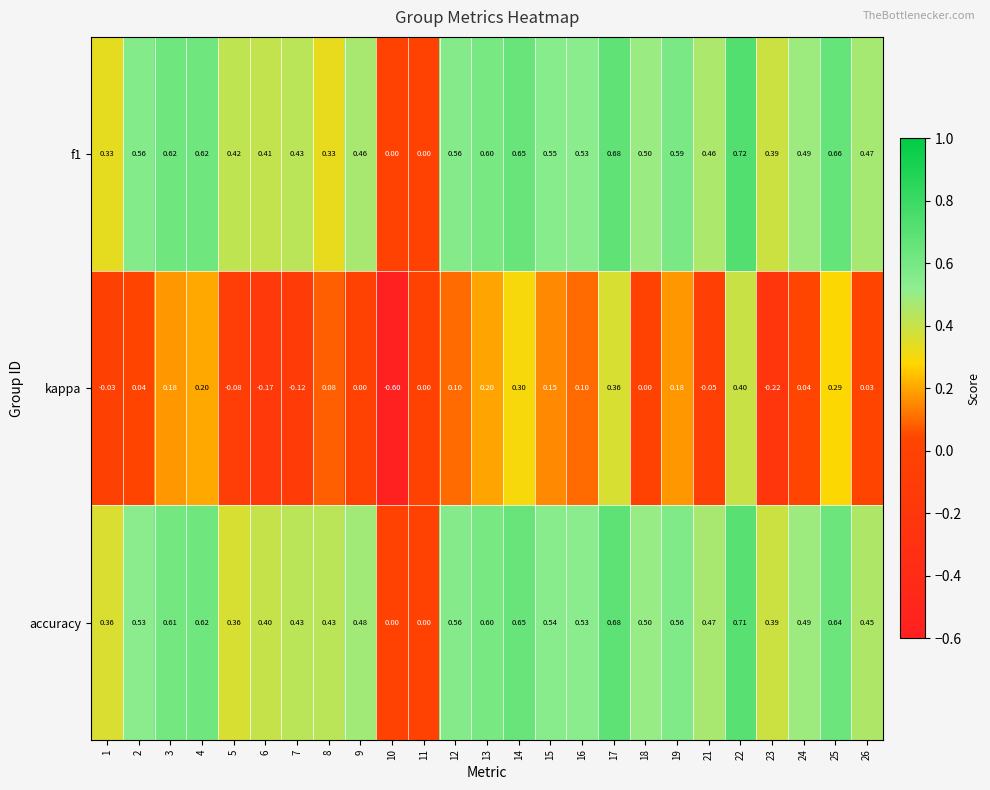

How many data points in f1 are above 0?

23